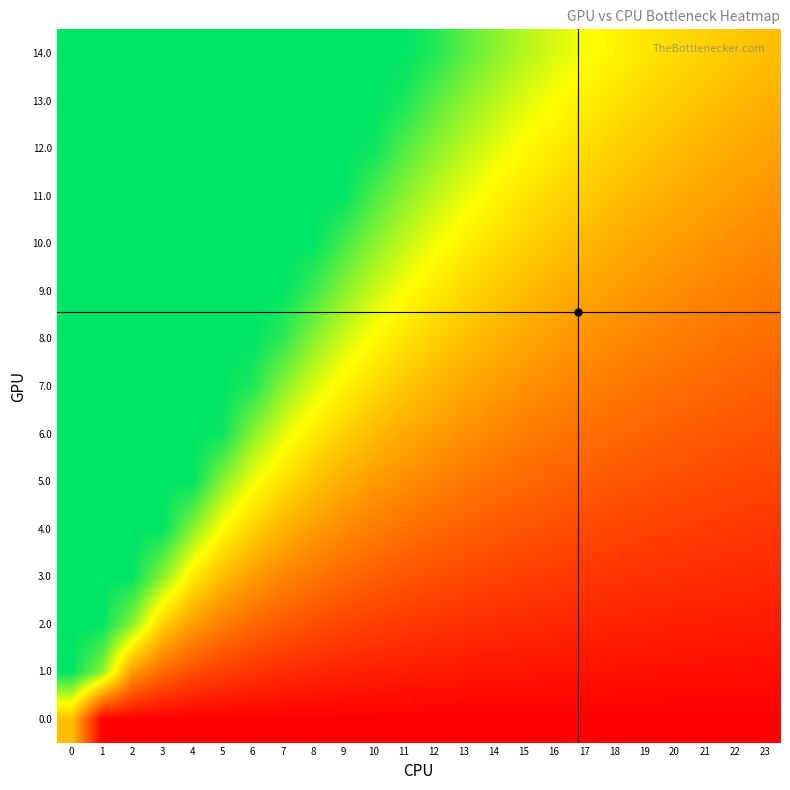

What is the maximum value shown in the chart?

1.0